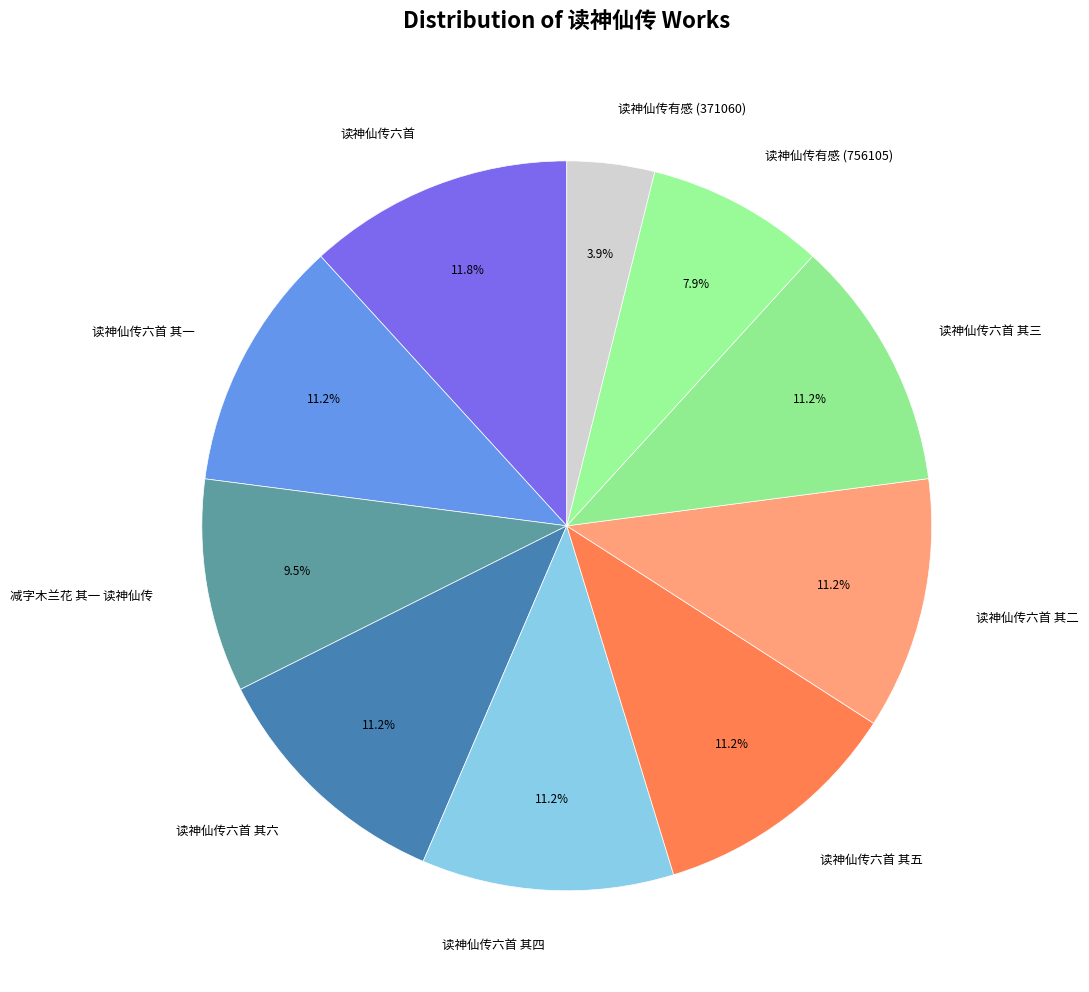

Approximately how many times larger is the value at 读神仙传六首 compared to 读神仙传六首 其六?

1.1